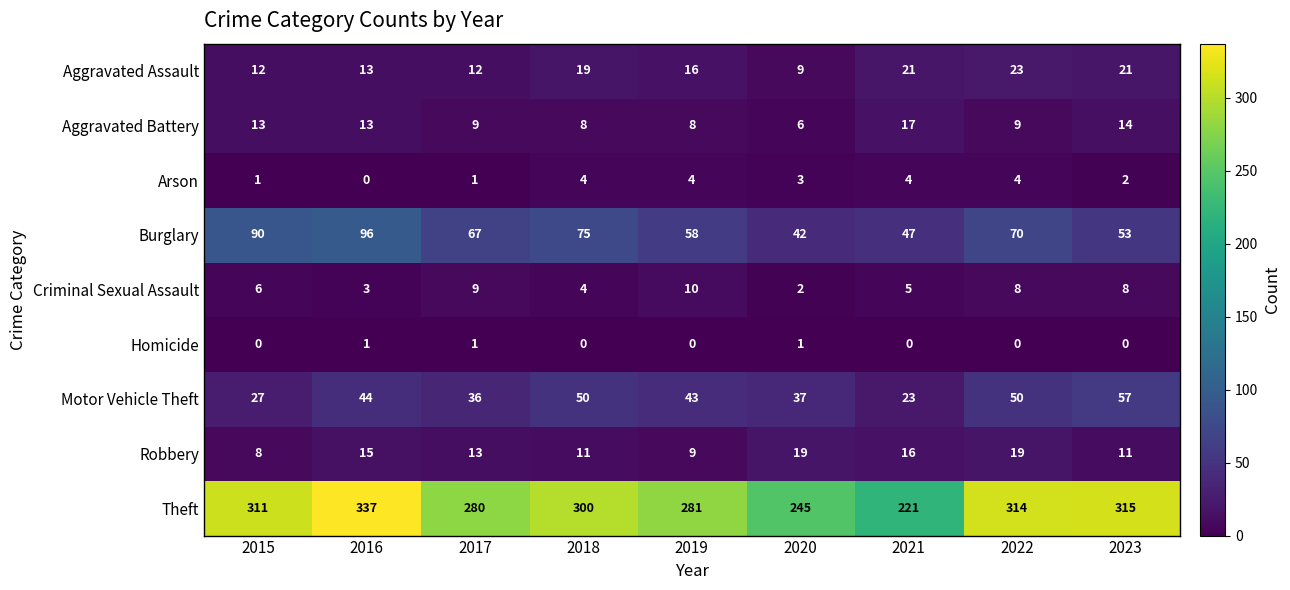

What is the maximum value shown in the chart?

337